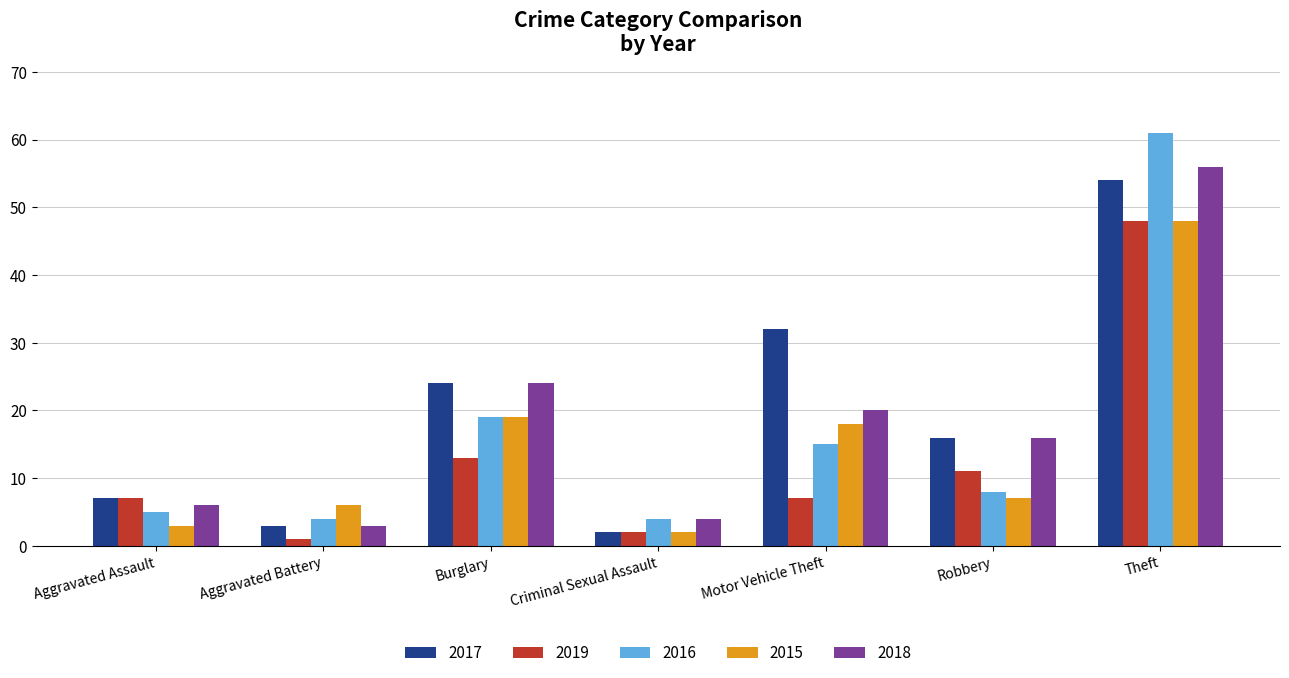

Is it true that 2019 equals 2 at Criminal Sexual Assault?

True